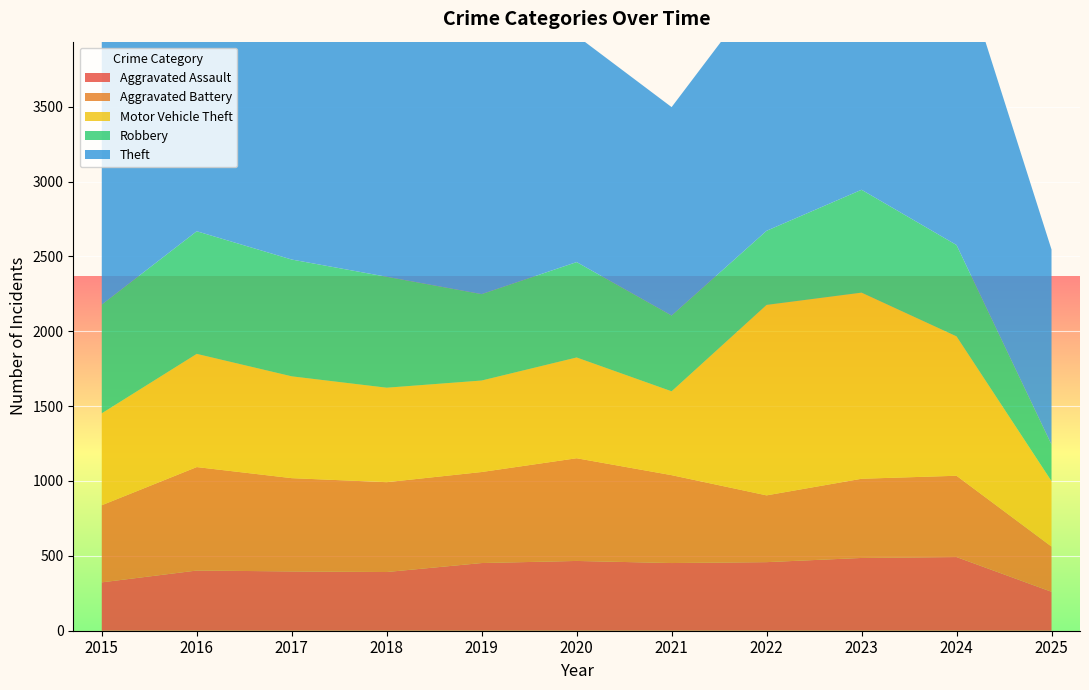

Reading right to left, extract all data points from this chart.

Aggravated Assault: 2025=260	2024=492	2023=486	2022=458	2021=452	2020=466	2019=452	2018=392	2017=396	2016=402	2015=323
Aggravated Battery: 2025=302	2024=543	2023=529	2022=446	2021=587	2020=686	2019=608	2018=600	2017=623	2016=691	2015=515
Motor Vehicle Theft: 2025=437	2024=931	2023=1243	2022=1272	2021=560	2020=673	2019=611	2018=631	2017=680	2016=756	2015=614
Robbery: 2025=244	2024=610	2023=687	2022=495	2021=506	2020=637	2019=577	2018=741	2017=780	2016=819	2015=726
Theft: 2025=1303	2024=1965	2023=1711	2022=1665	2021=1392	2020=1512	2019=2190	2018=2140	2017=1968	2016=2148	2015=1981